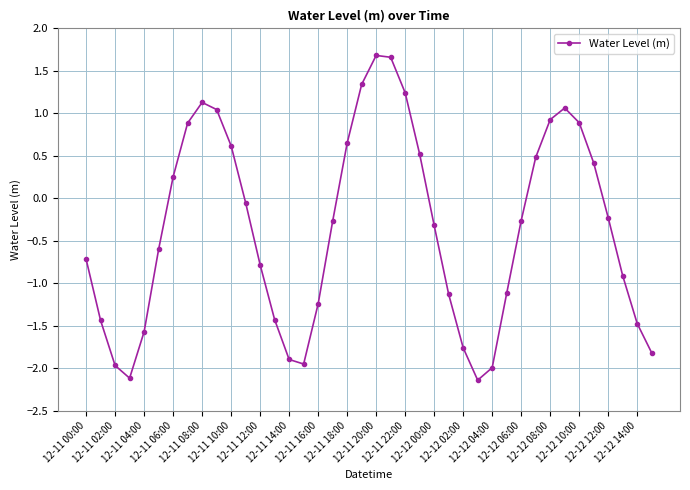

What is the difference between the second highest and second lowest values?

3.8